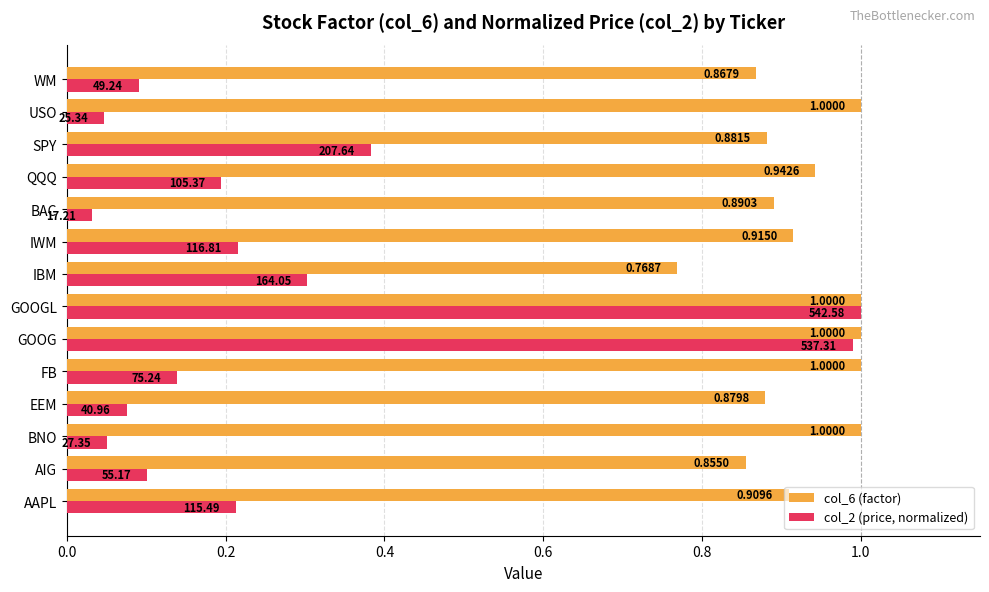

List the series in order of their overall mean, highest first.

col_6 (factor), col_2 (price, normalized)